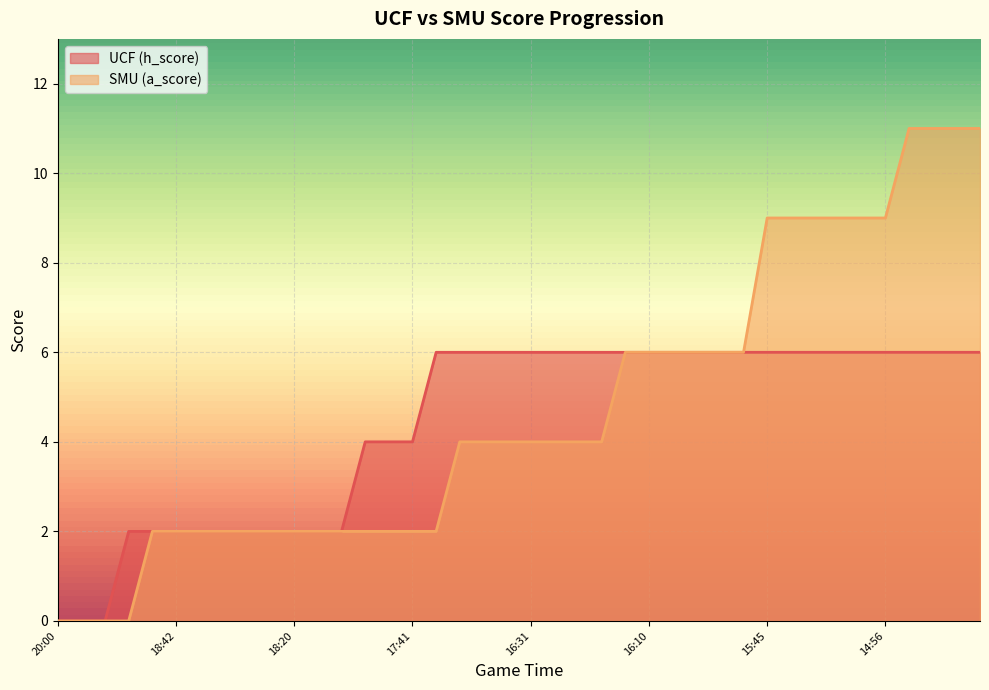

True or false: SMU (a_score) has more than 2 points higher than both neighbors.

False